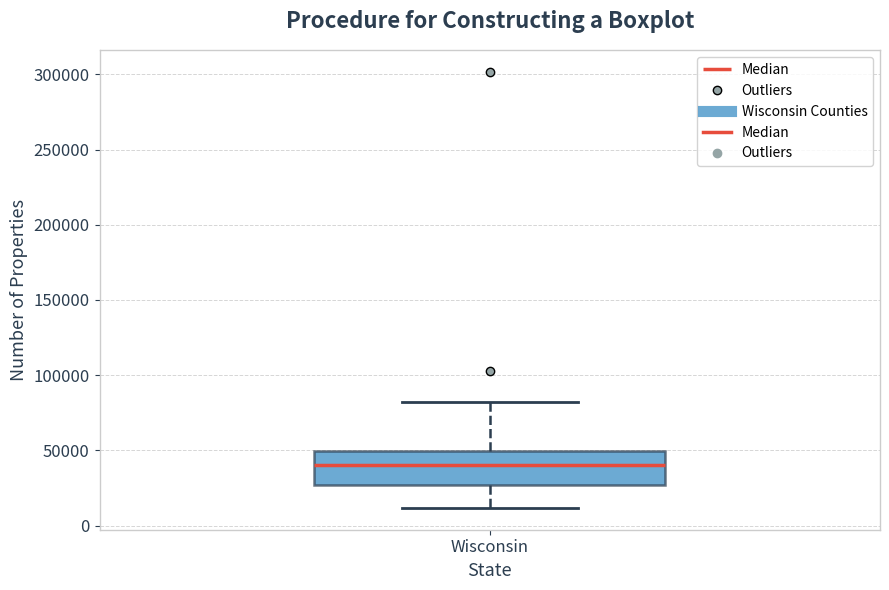

Where does the lower whisker of the box for Wisconsin end on the y-axis? The values are not printed on the chart, so give them approximately, as read against the axis.

10000